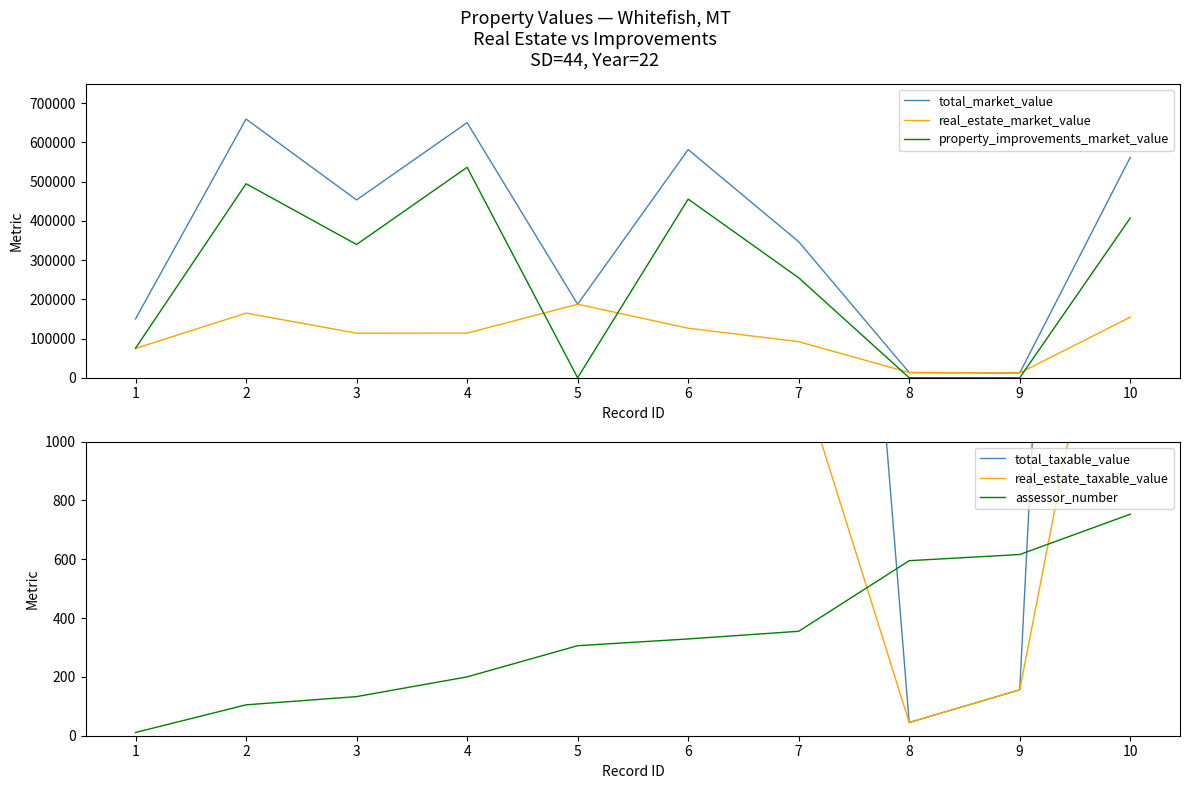

What is the lowest value of the total_market_value series?

12295